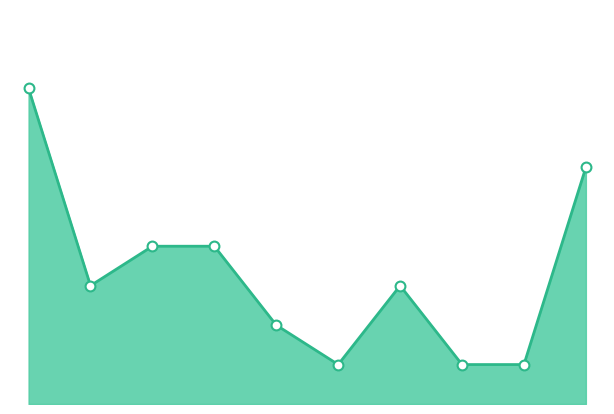

How many lines are shown in the chart?

1